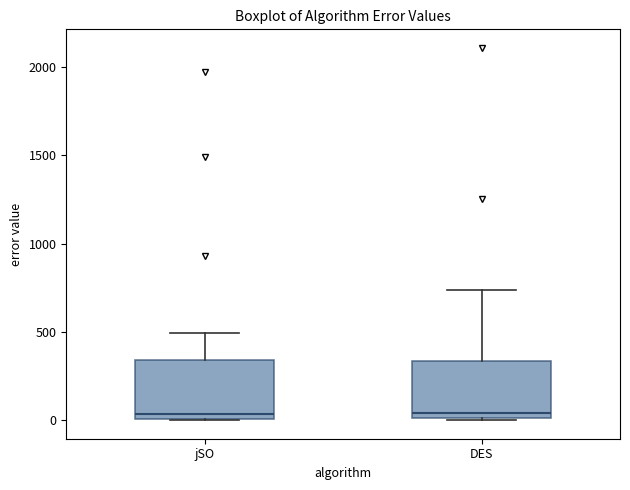

Reading left to right, transcribe this box plot: for each box, give where its median line is, the range the box spans, and where its two whiskers end, as read against the y-axis. The values are not printed on the chart, so give them approximately, as read against the axis.

jSO: median 50, box 0 to 350, whiskers 0 to 500
DES: median 50, box 0 to 350, whiskers 0 to 750